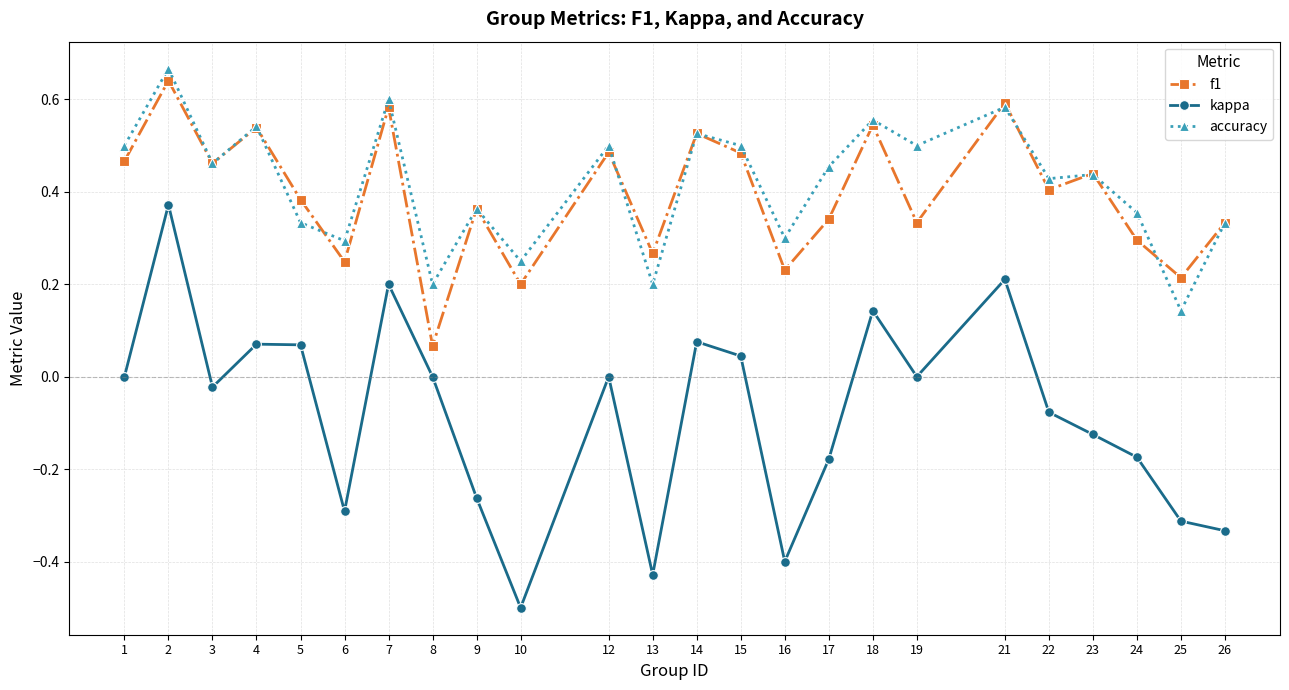

Where is the first local minimum for accuracy?

3